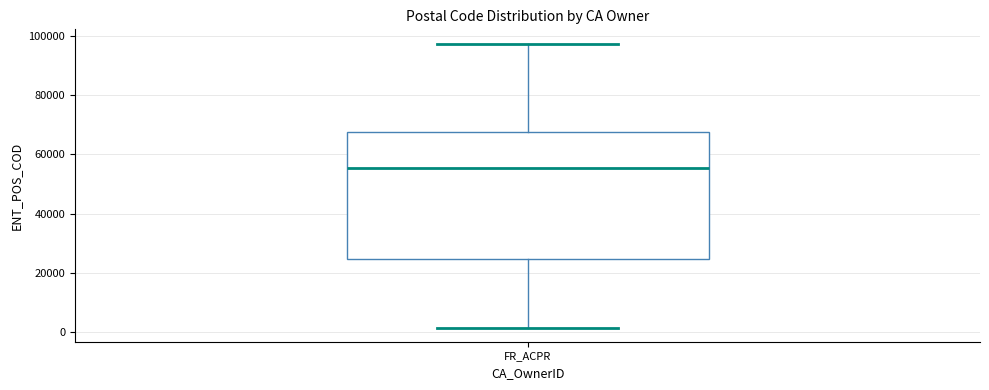

Where does the upper whisker of the box for FR_ACPR end on the y-axis? The values are not printed on the chart, so give them approximately, as read against the axis.

98000